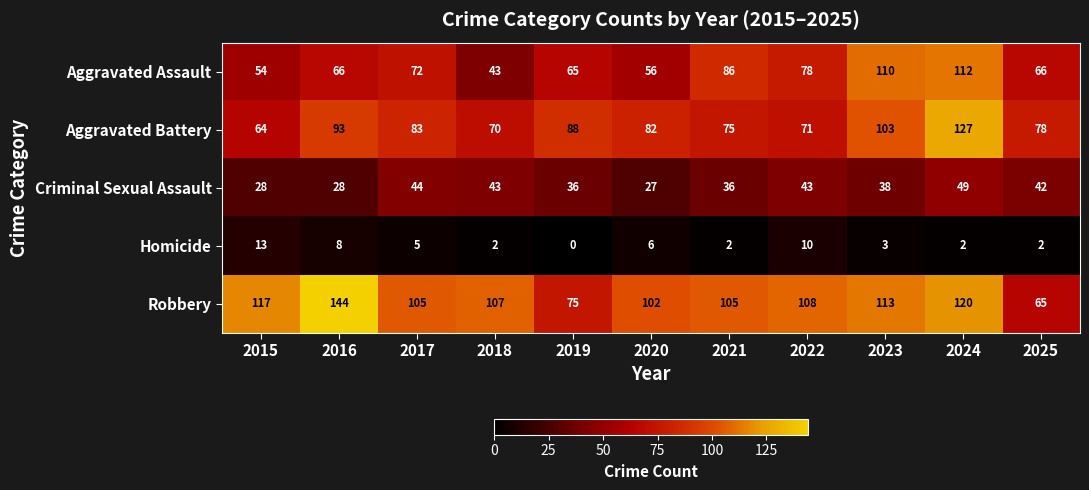

The Criminal Sexual Assault series shows 49 at 2019. True or false?

False